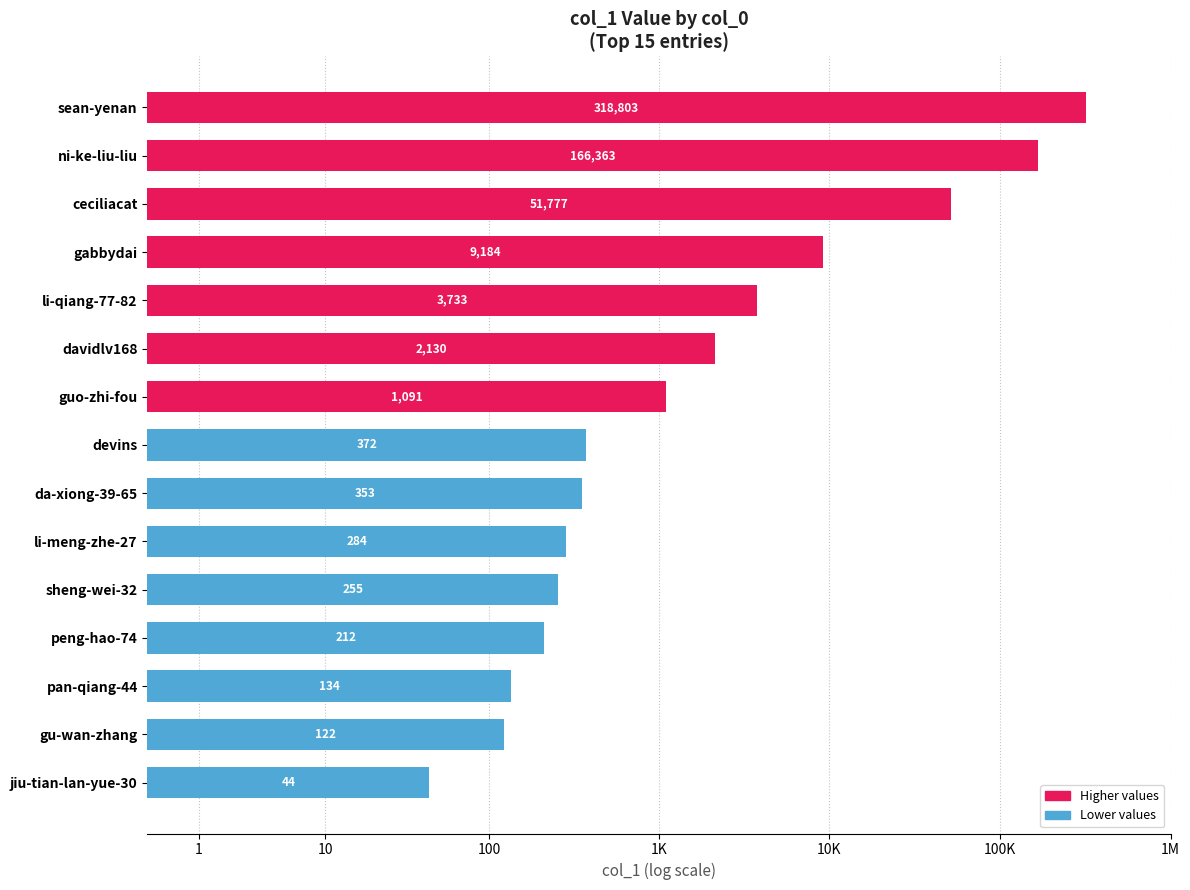

How many values exceed 2?

14